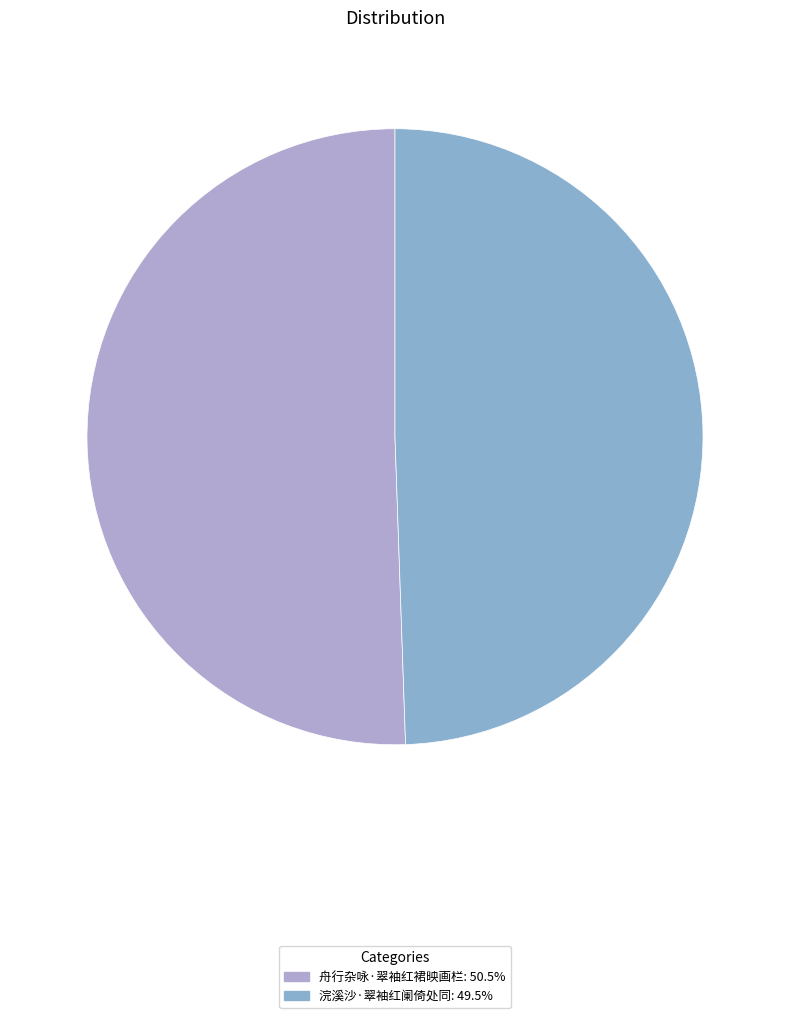

How many segments does this pie chart have?

2